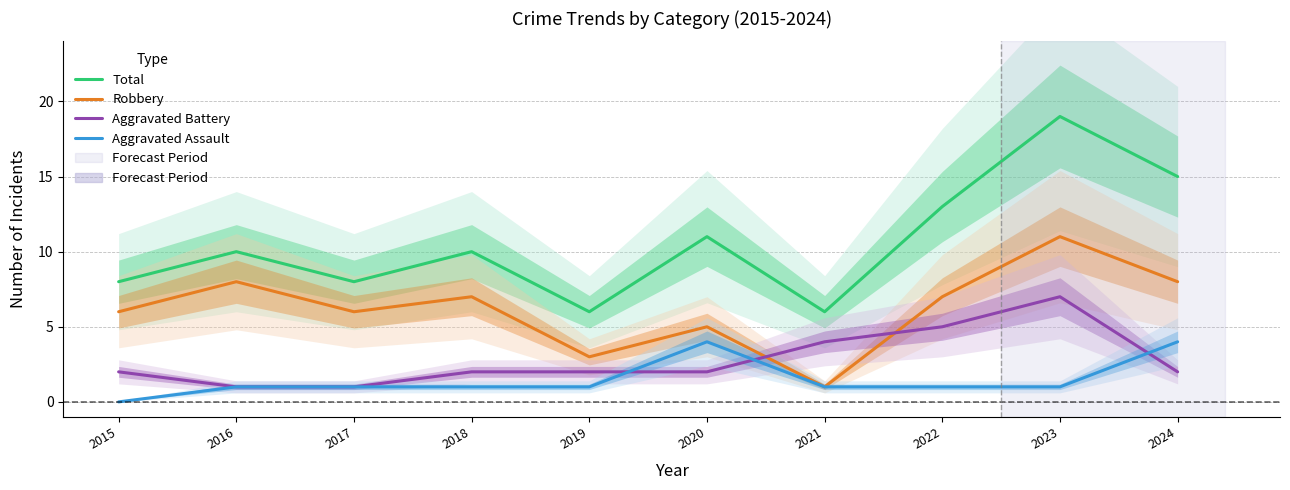

How many lines are shown in the chart?

4